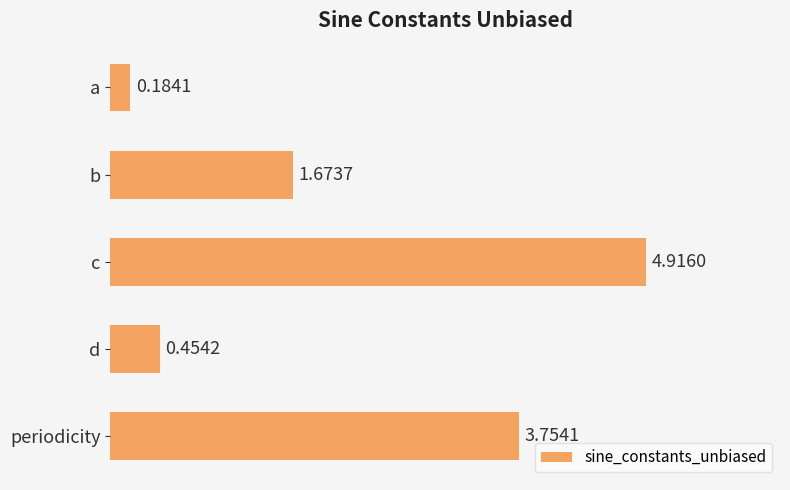

What is the label of the 3rd bar from the top?

c